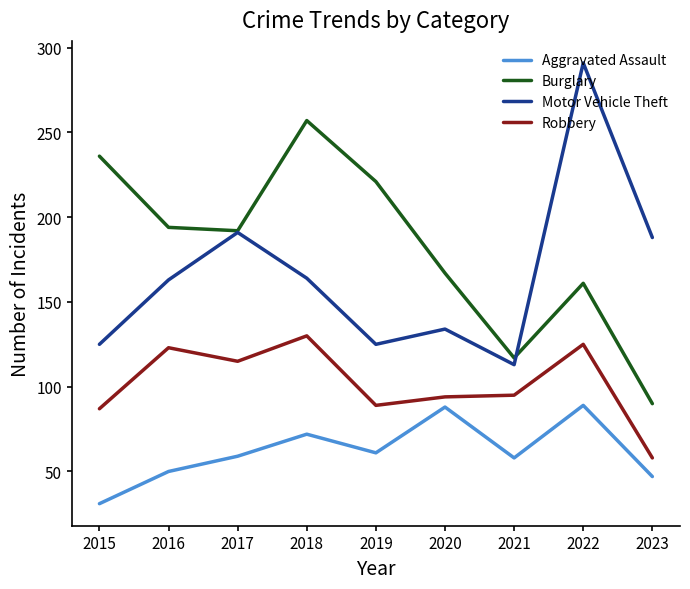

Which series has the largest range (max minus min)?

Motor Vehicle Theft